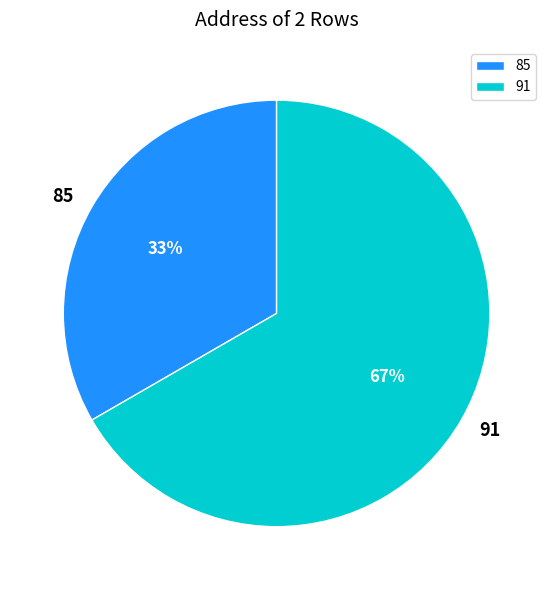

How many segments does this pie chart have?

2